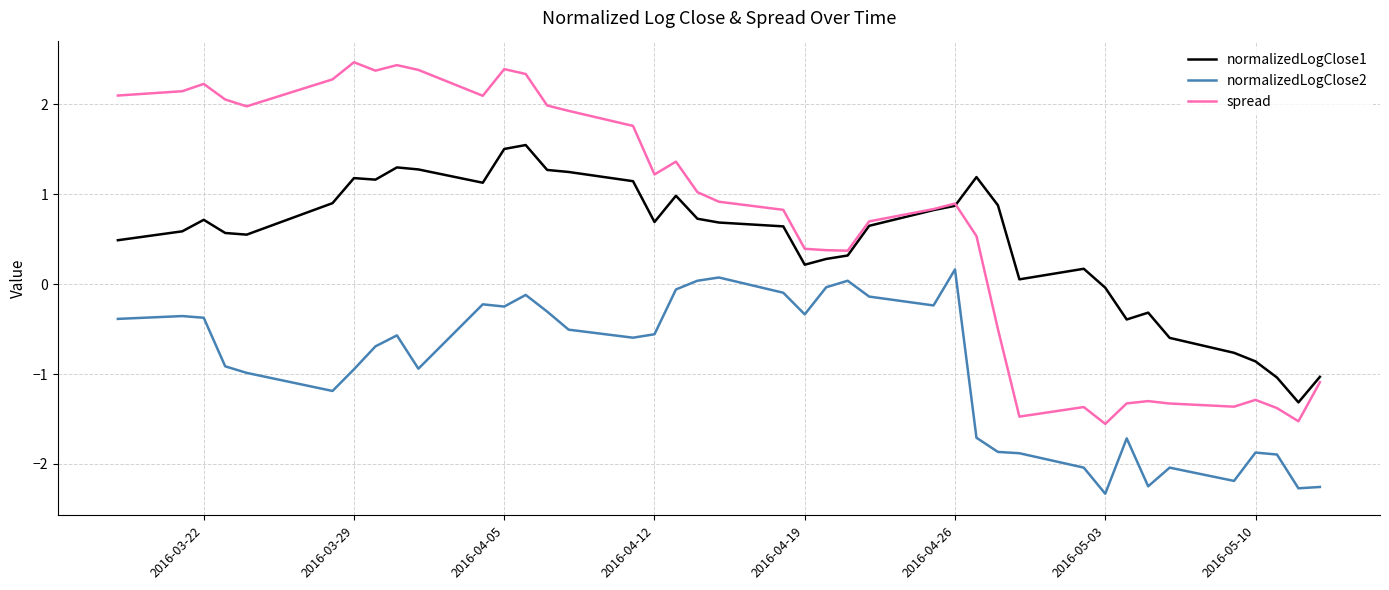

Which series has the largest range (max minus min)?

spread